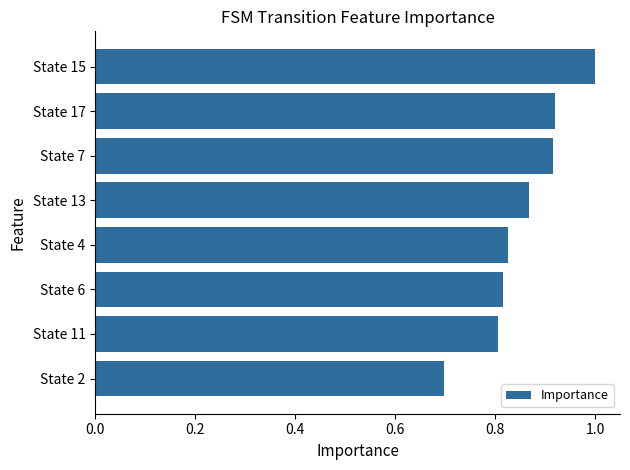

What is the sum of the values at State 4 and State 17?

1.7